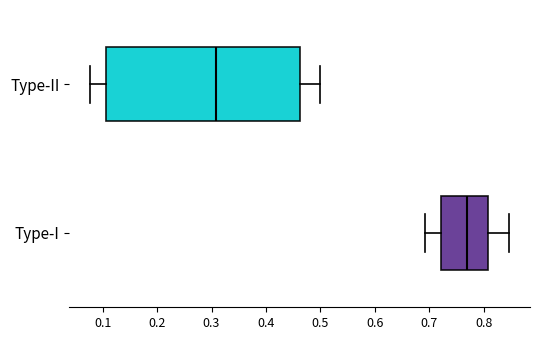

Which box's median line is the furthest to the left?

Type-II